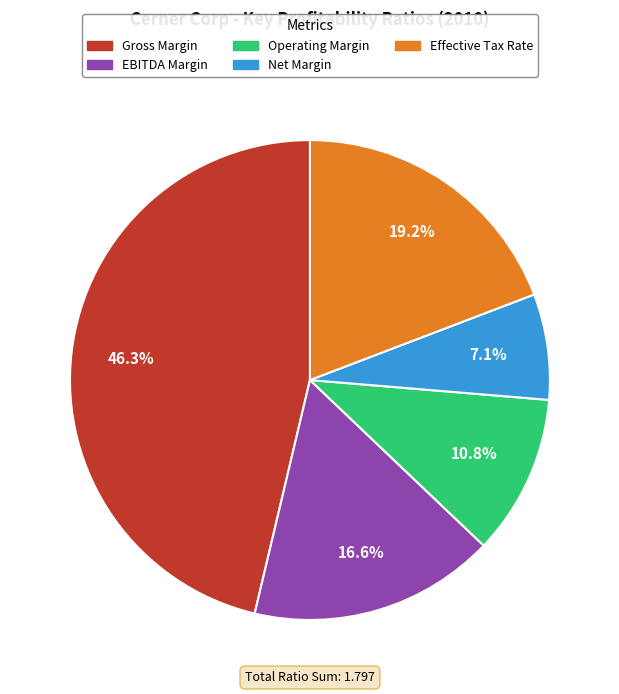

To the nearest percent, what is the average slice percentage?

20%